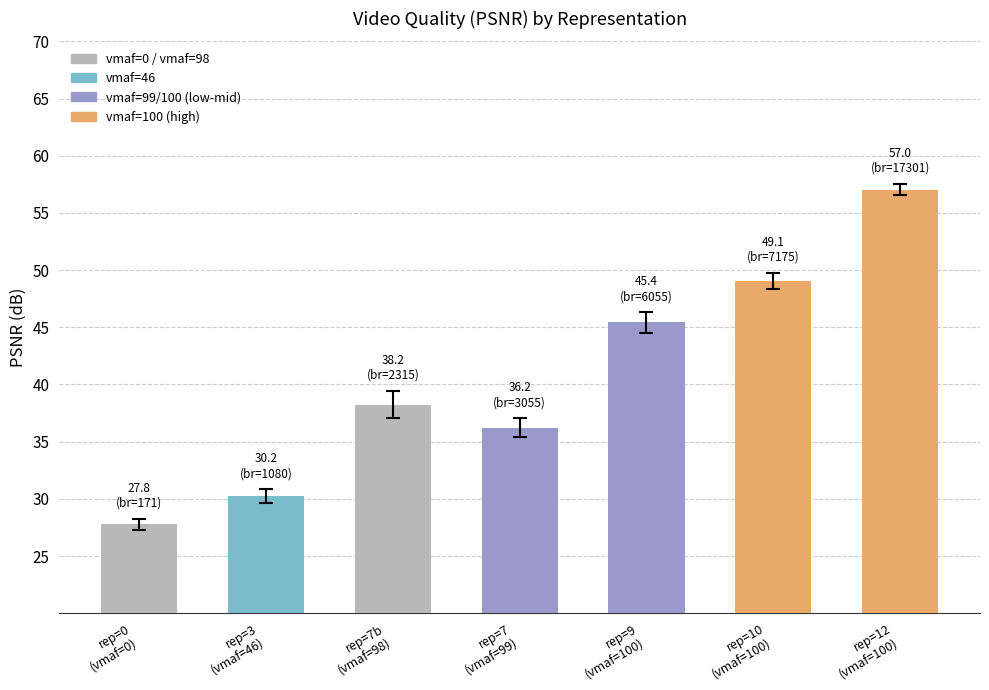

What is the value of the 6th bar from the left?

49.1